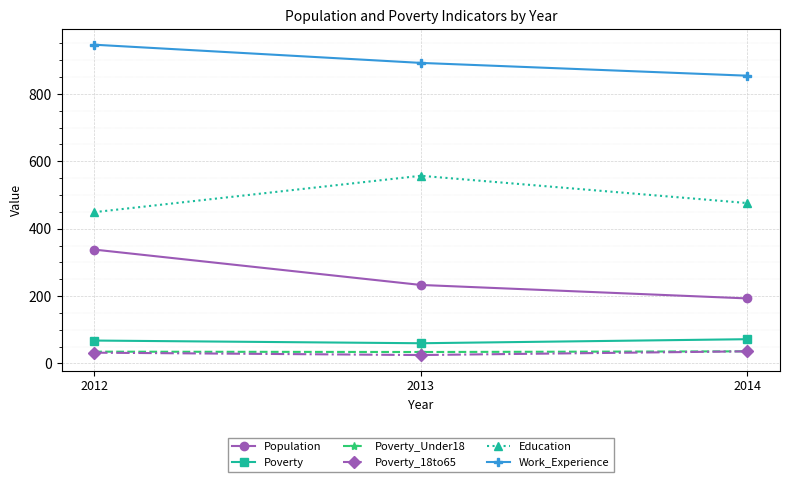

How many series are shown in this chart?

6